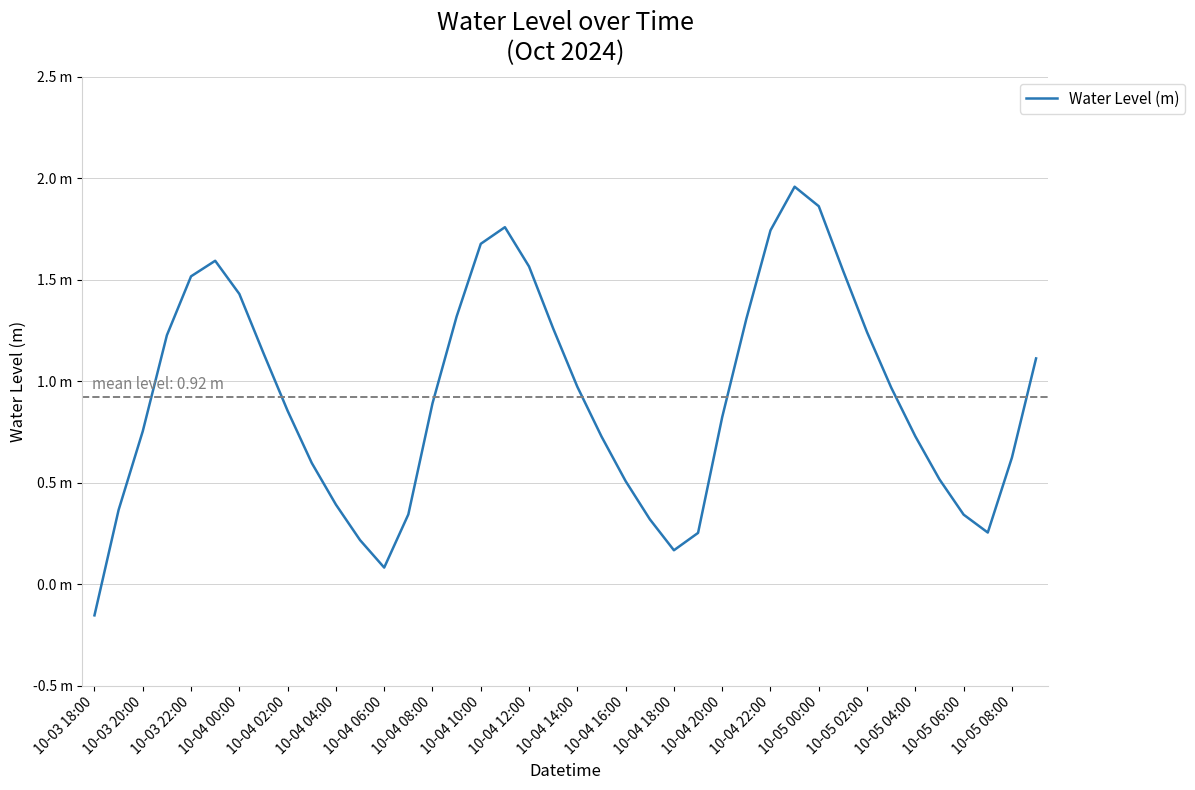

Does the chart display data point markers on the line(s)?

No